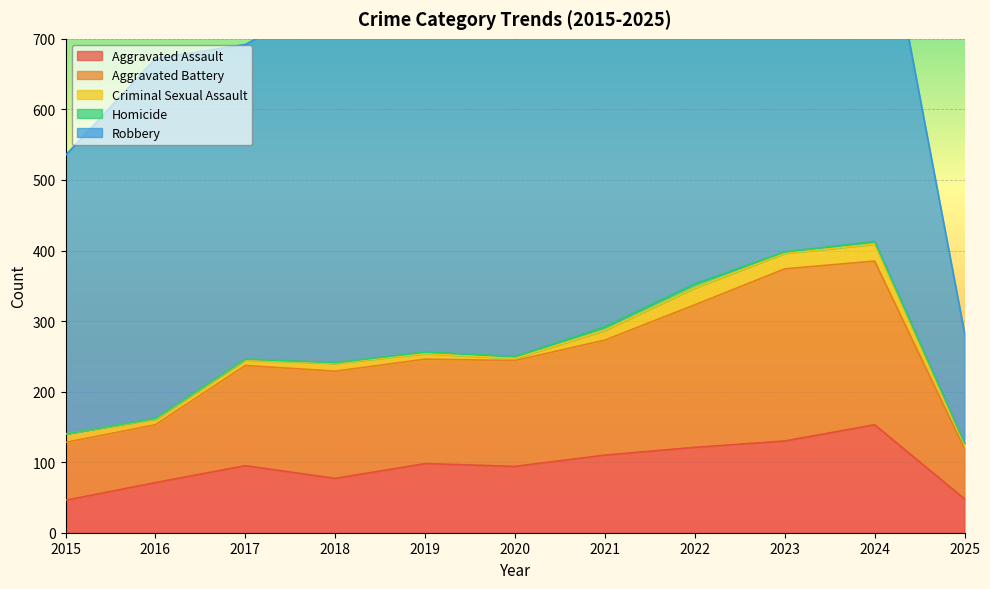

Does the chart display data point markers on the line(s)?

No